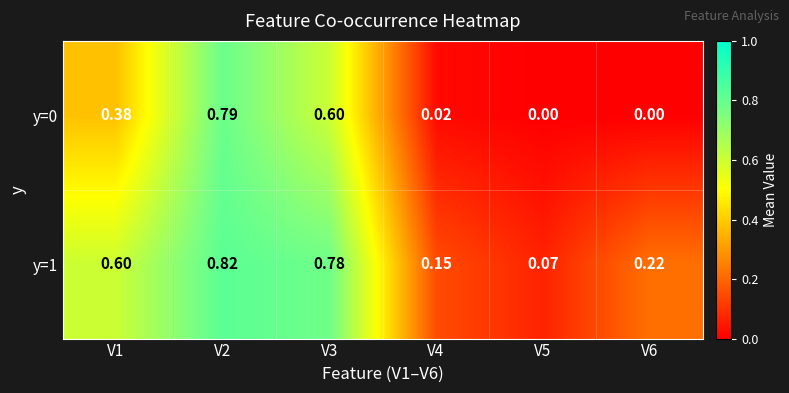

Is the value of y=1 at V1 greater than the value of y=0 at V1?

Yes